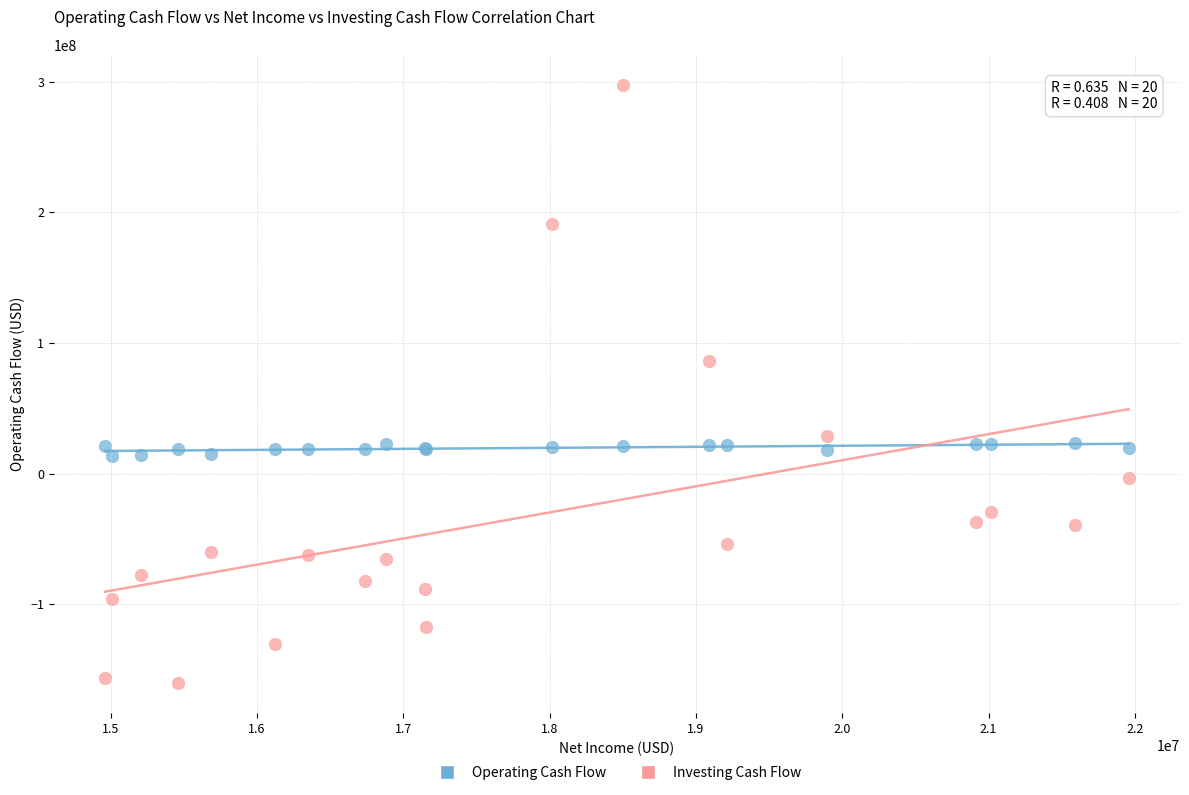

What are all the series names shown in the legend?

Operating Cash Flow, Investing Cash Flow